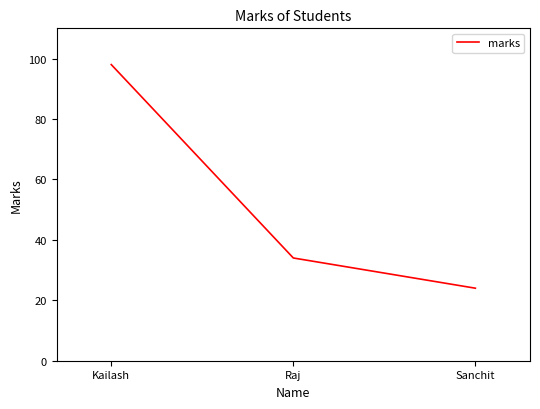

List the labels in order of value, smallest first.

Sanchit, Raj, Kailash